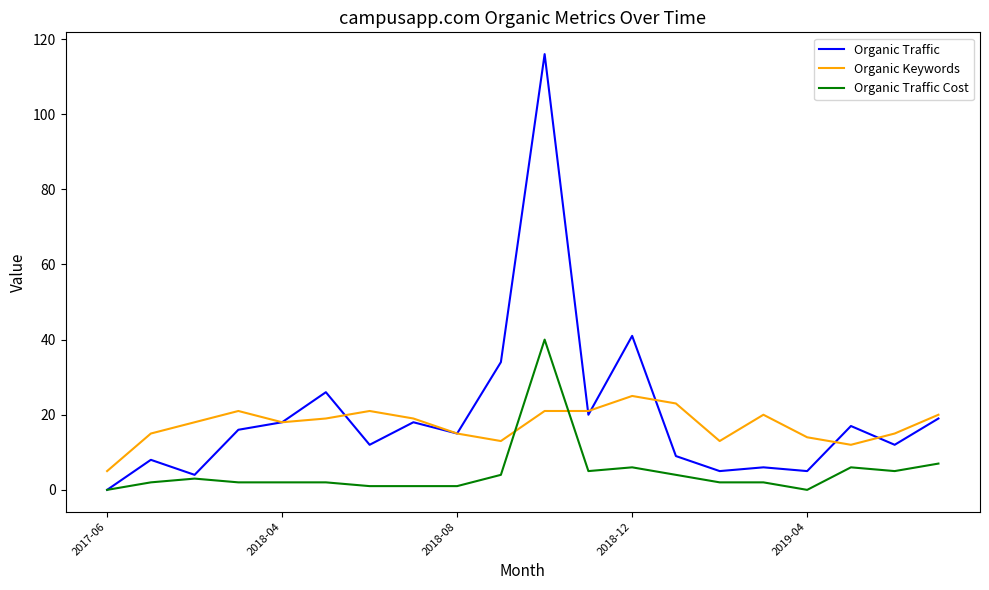

Rank the series by their average value, from lowest to highest.

Organic Traffic Cost, Organic Keywords, Organic Traffic